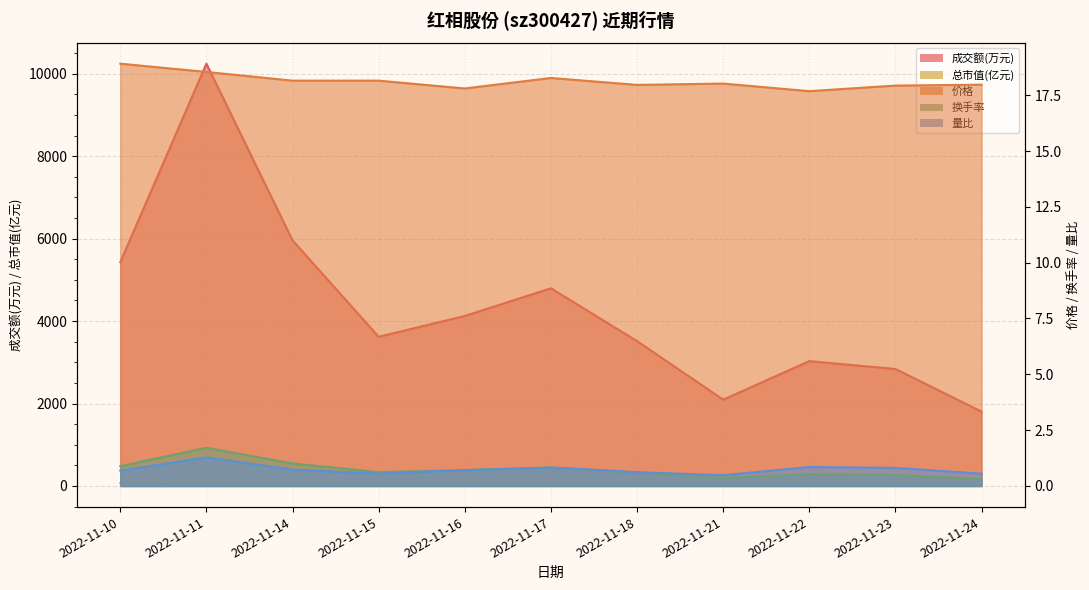

Reading left to right, what are all the values shown in this chart?

成交额(万元): 2022-11-10=5427.0	2022-11-11=10243.0	2022-11-14=5958.0	2022-11-15=3619.0	2022-11-16=4124.0	2022-11-17=4795.0	2022-11-18=3514.0	2022-11-21=2094.0	2022-11-22=3028.0	2022-11-23=2838.0	2022-11-24=1803.0
总市值(亿元): 2022-11-10=68.4	2022-11-11=67.1	2022-11-14=65.7	2022-11-15=65.7	2022-11-16=64.4	2022-11-17=66.1	2022-11-18=65.0	2022-11-21=65.2	2022-11-22=64.0	2022-11-23=64.9	2022-11-24=65.0
价格: 2022-11-10=18.9	2022-11-11=18.5	2022-11-14=18.1	2022-11-15=18.1	2022-11-16=17.8	2022-11-17=18.3	2022-11-18=18.0	2022-11-21=18.0	2022-11-22=17.7	2022-11-23=17.9	2022-11-24=18.0
换手率: 2022-11-10=0.9	2022-11-11=1.7	2022-11-14=1.0	2022-11-15=0.6	2022-11-16=0.7	2022-11-17=0.8	2022-11-18=0.6	2022-11-21=0.4	2022-11-22=0.5	2022-11-23=0.5	2022-11-24=0.3
量比: 2022-11-10=0.7	2022-11-11=1.3	2022-11-14=0.7	2022-11-15=0.6	2022-11-16=0.7	2022-11-17=0.8	2022-11-18=0.6	2022-11-21=0.5	2022-11-22=0.8	2022-11-23=0.8	2022-11-24=0.6